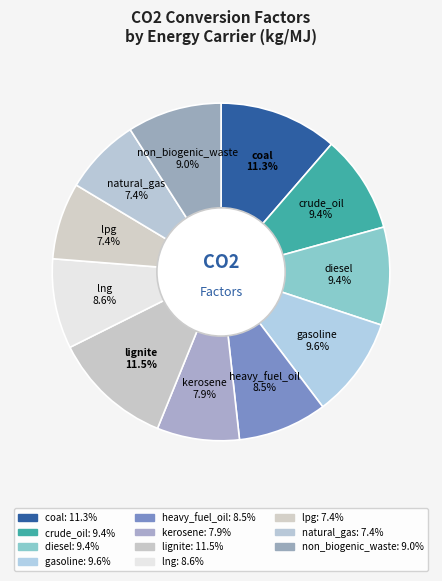

Is non_biogenic_waste the majority of the pie?

No